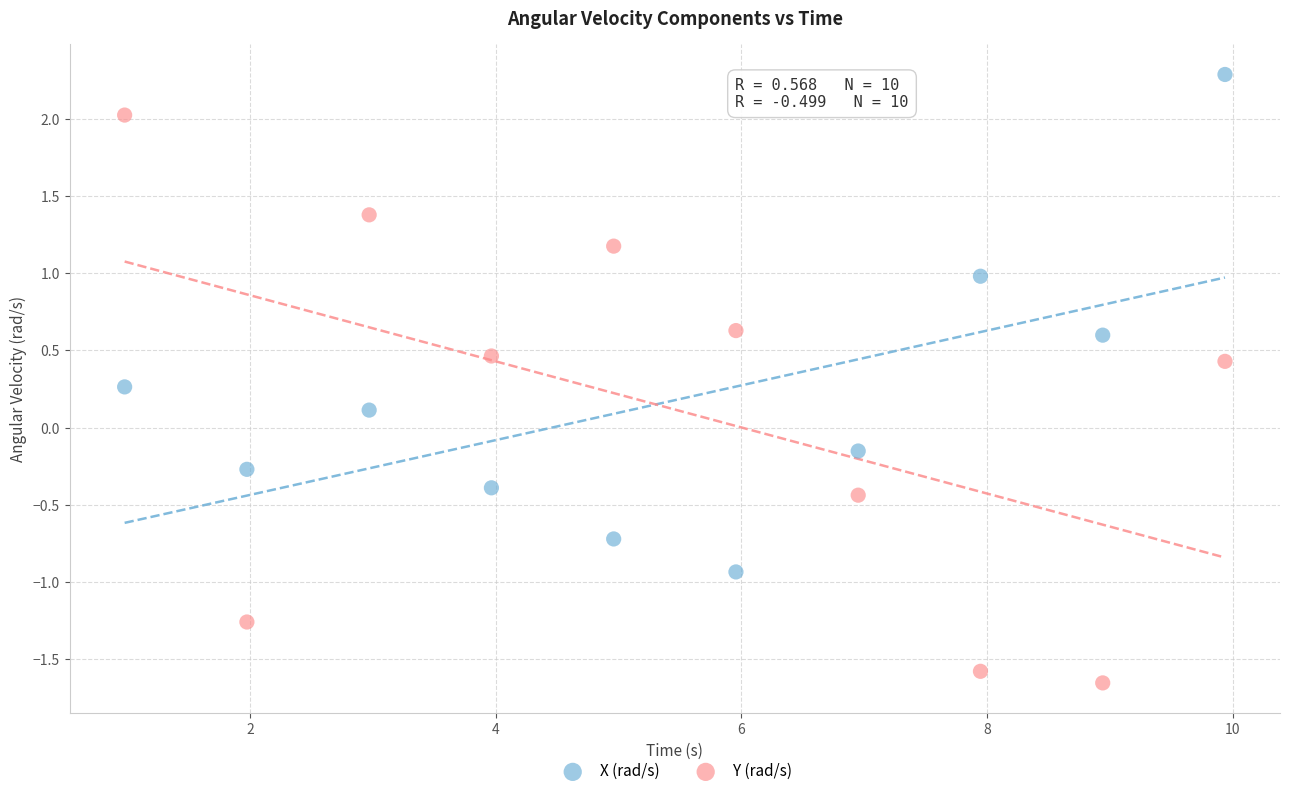

Which series contains the highest Y value?

X (rad/s)